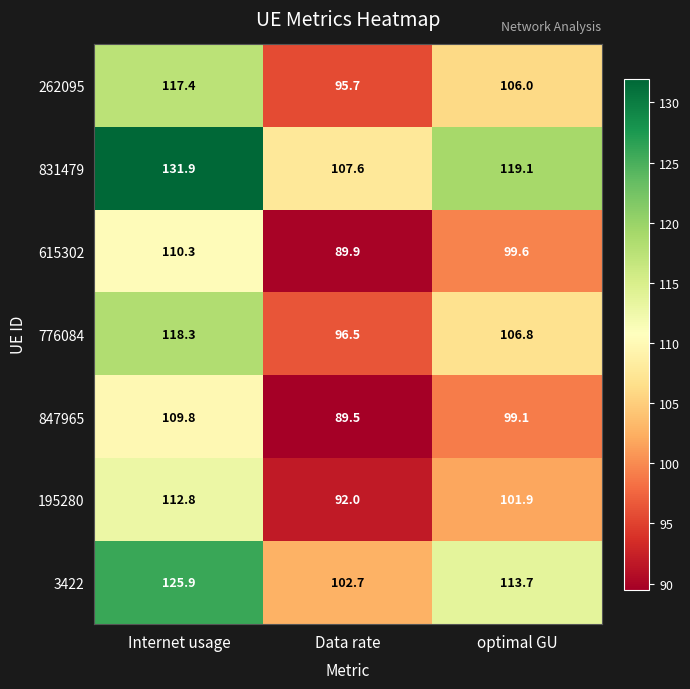

What is the greatest value displayed?

131.9